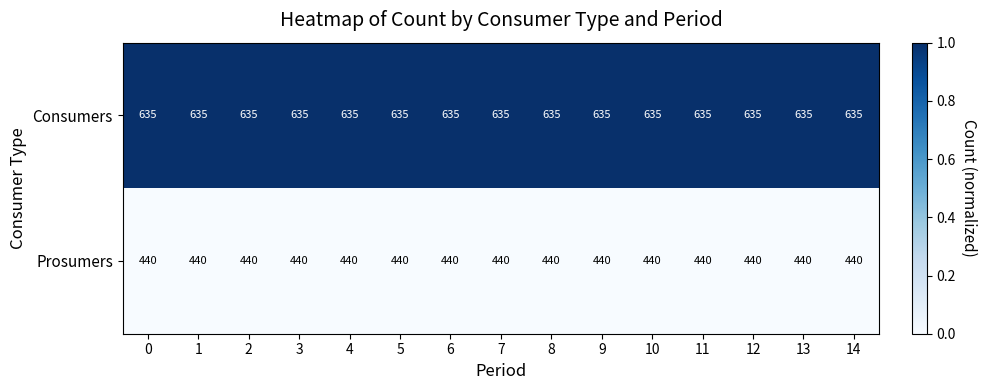

Rank the series by their average value, from highest to lowest.

Consumers, Prosumers